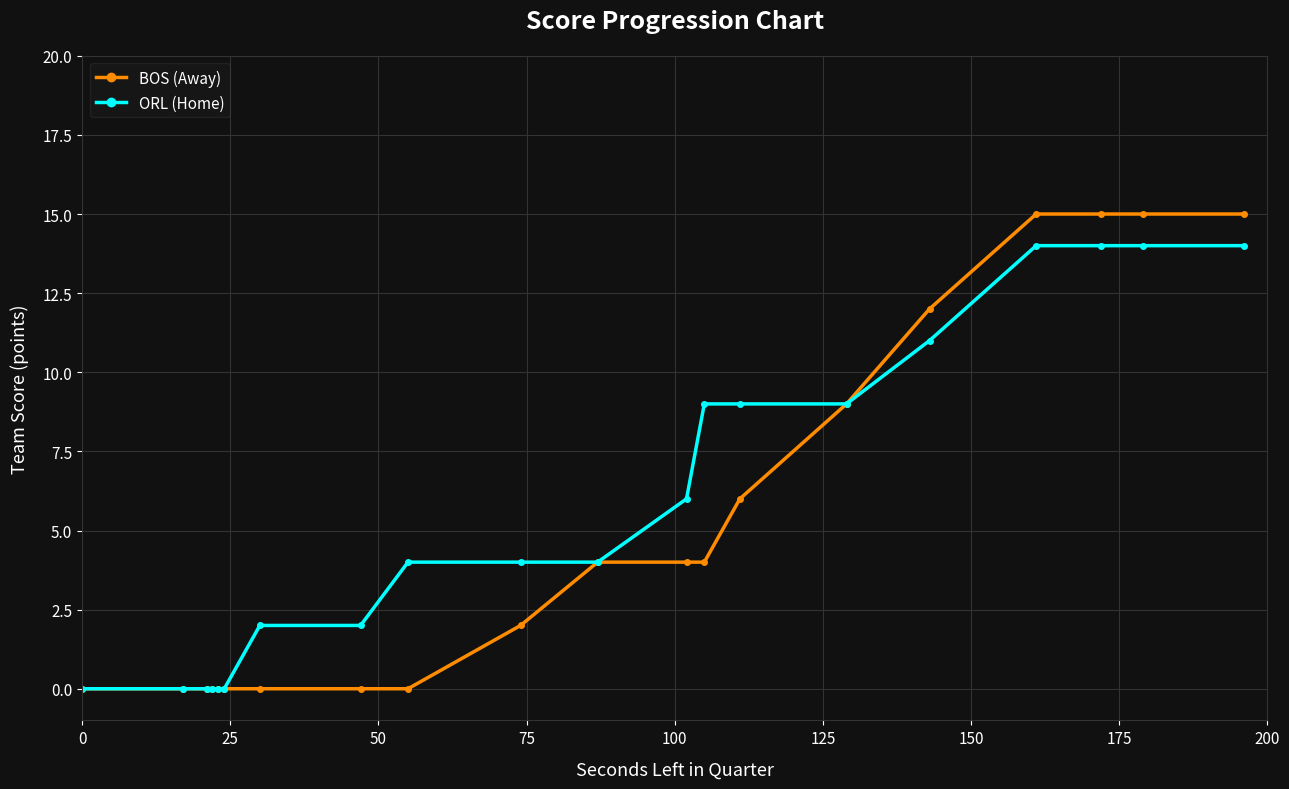

What is the maximum value shown in the chart?

15